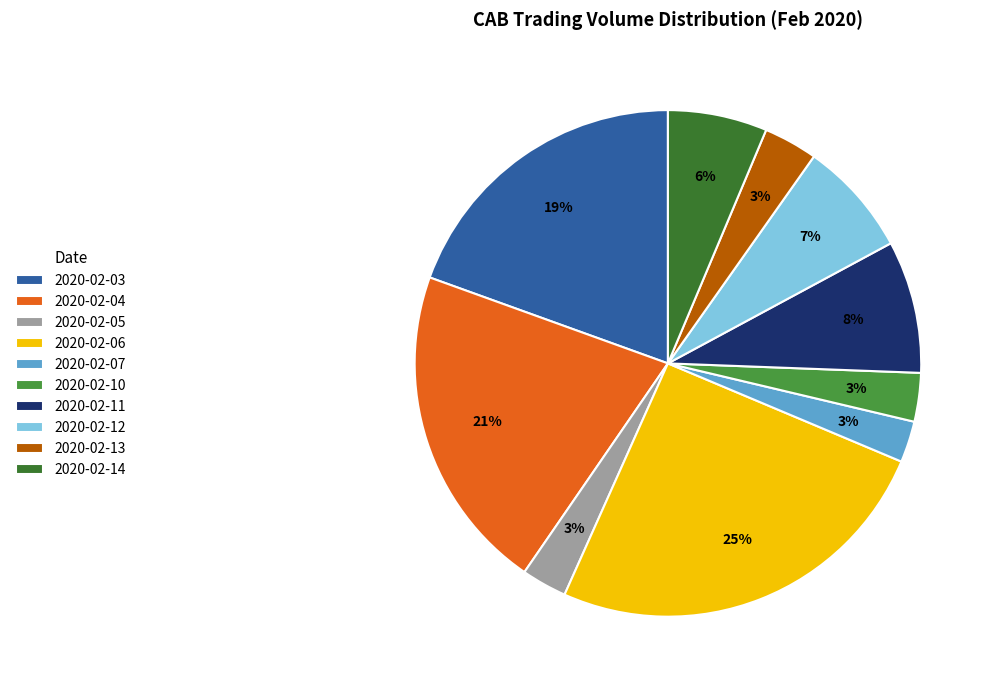

How many segments does this pie chart have?

10